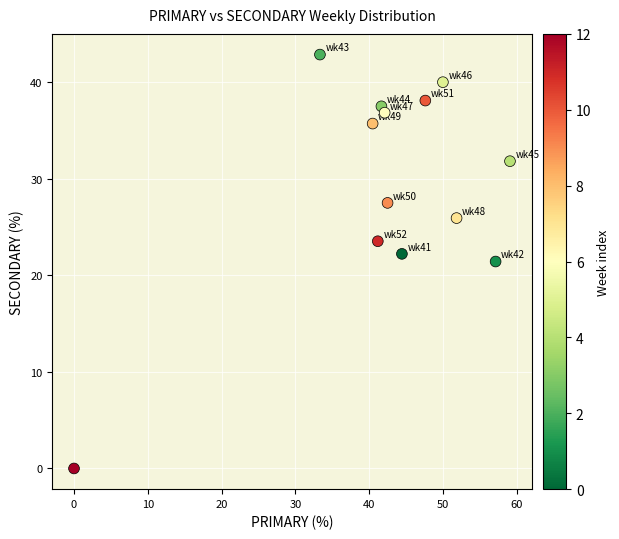

What is the range of X values (max minus min)?

59.1